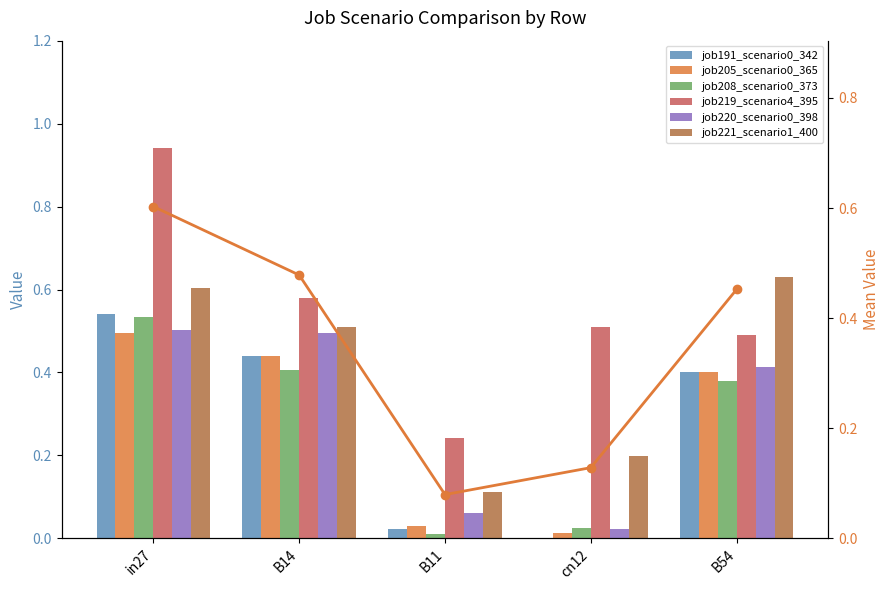

What is the difference between the maximum and minimum values in the job221_scenario1_400 series?

0.5